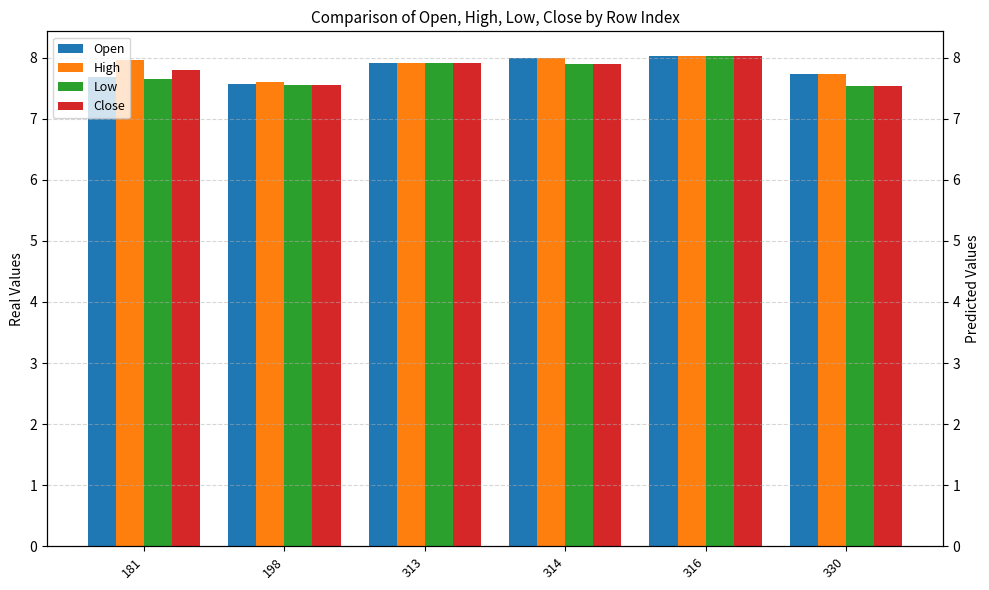

Between 313 and 330, which series saw the biggest shift?

Low